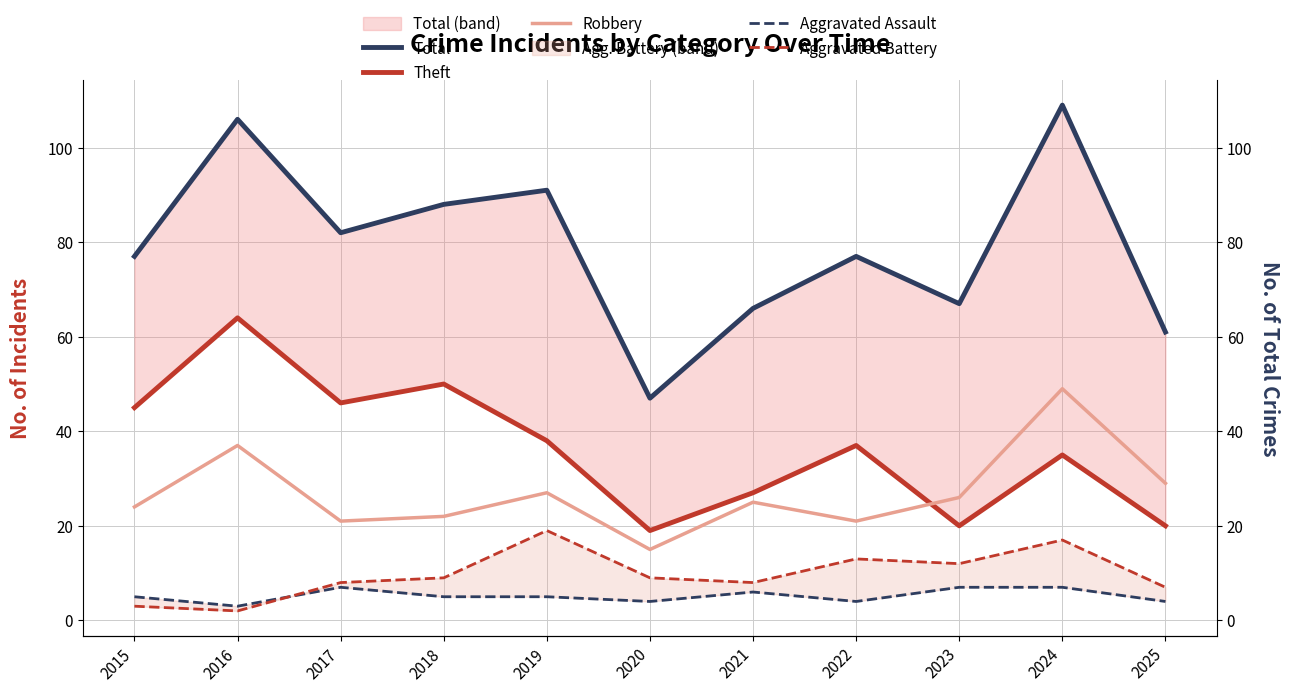

Is it true that Aggravated Battery equals 30 at 2024?

False